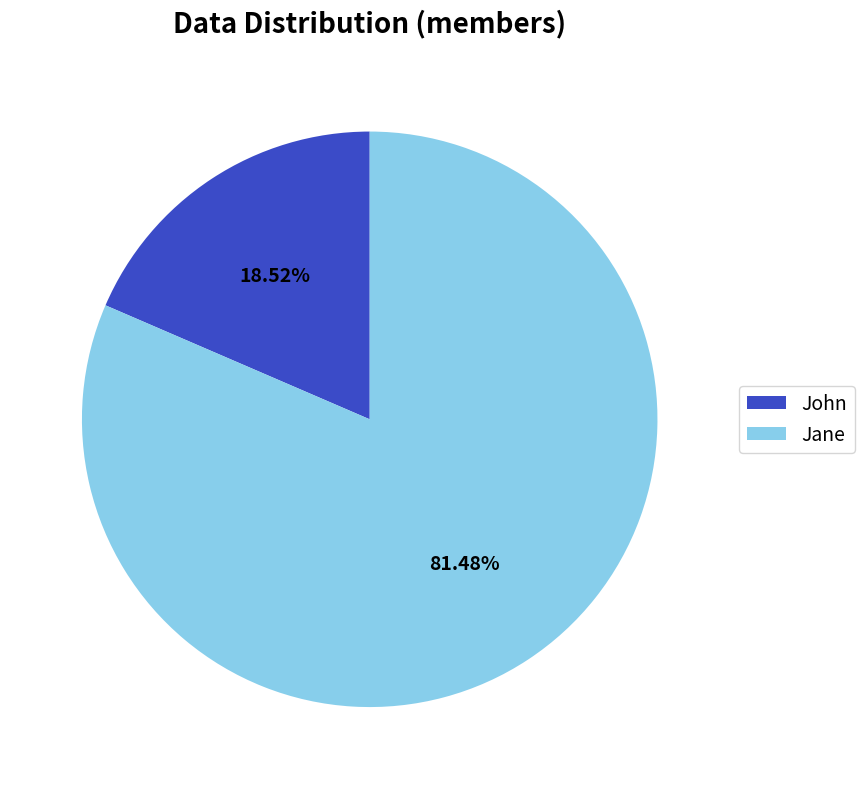

To the nearest percent, what is the difference between the Jane and John slice percentages?

63%